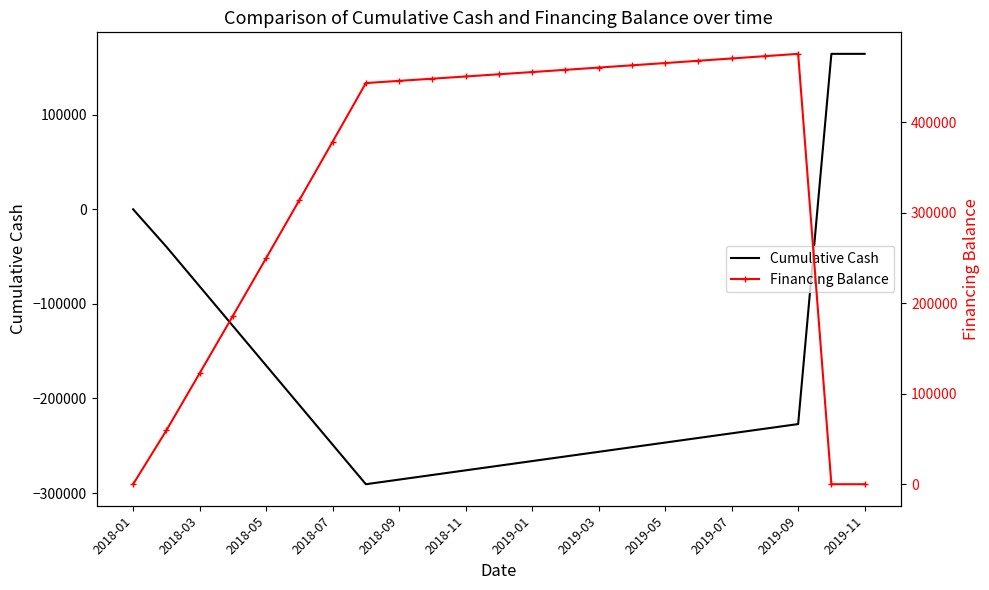

What is the maximum value for Cumulative Cash?

164332.4